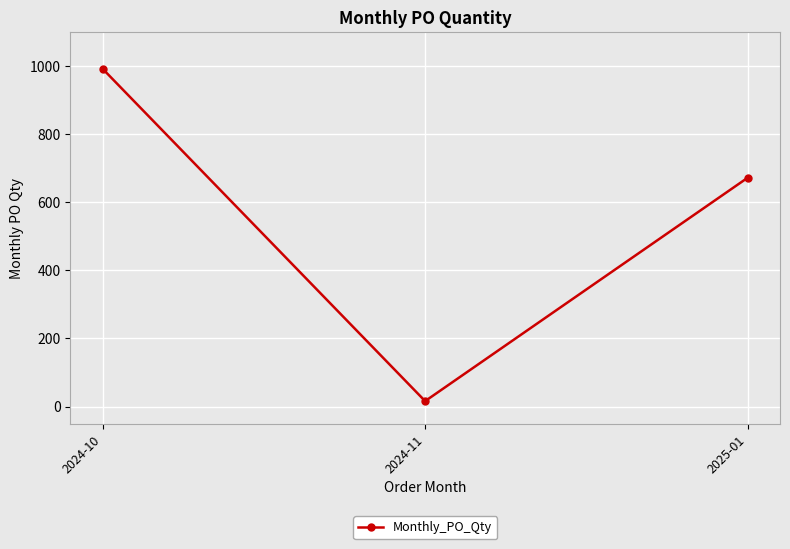

How many lines are shown in the chart?

1